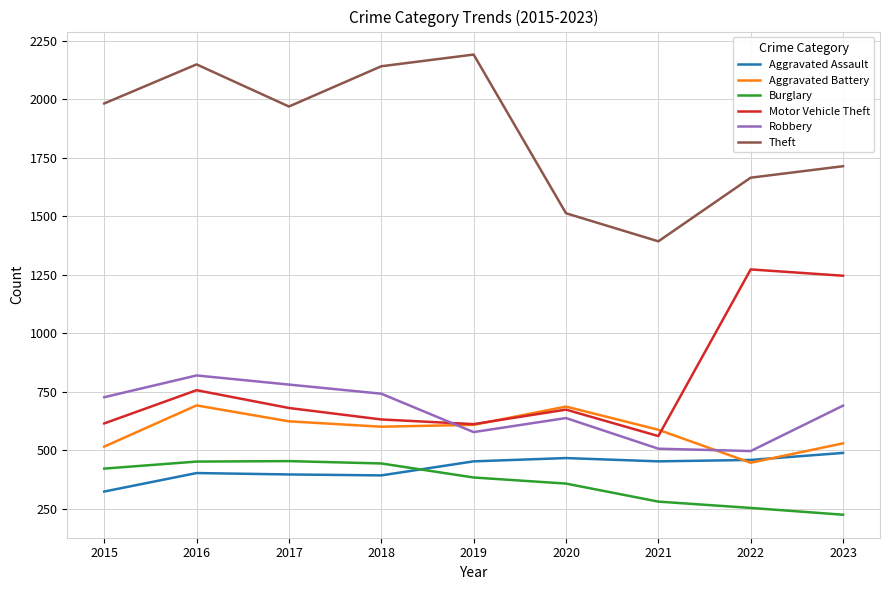

Which category has the lowest value in the Motor Vehicle Theft series?

2021